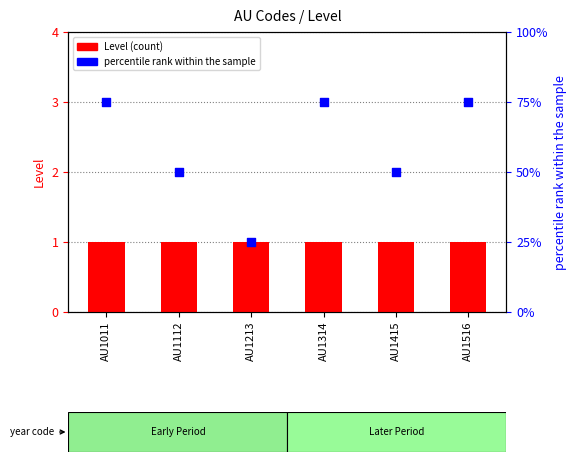

What are all the series names shown in the legend?

Level (count), percentile rank within the sample